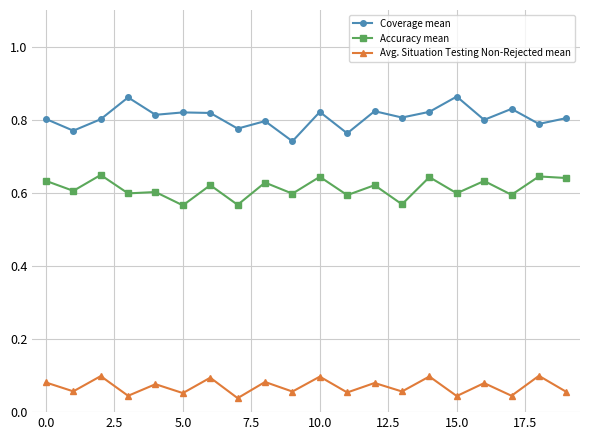

True or false: Coverage mean and Avg. Situation Testing Non-Rejected mean cross at least once.

False